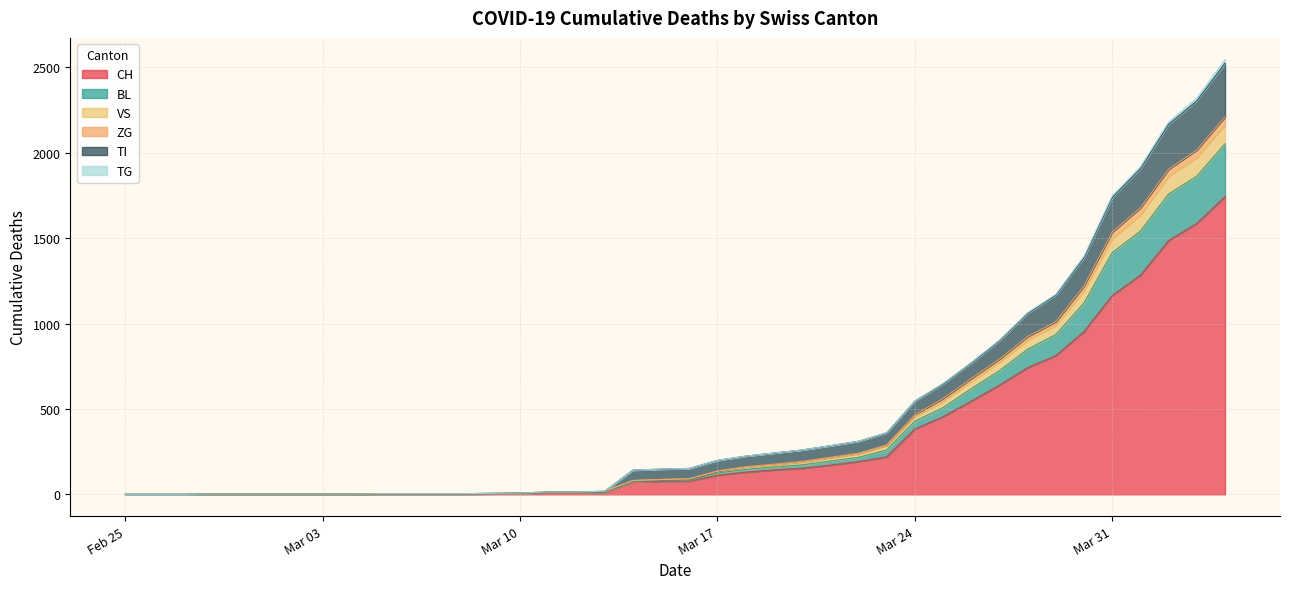

What is the highest value of the CH series?

1744